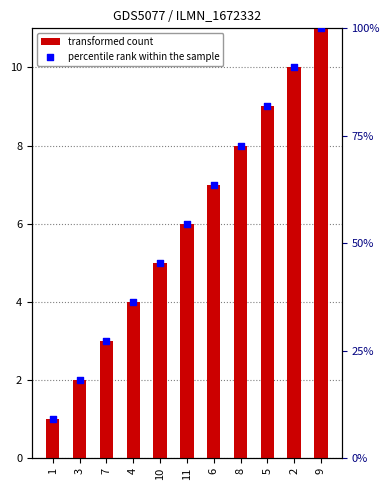

At how many categories does at least one series exceed 87?

2